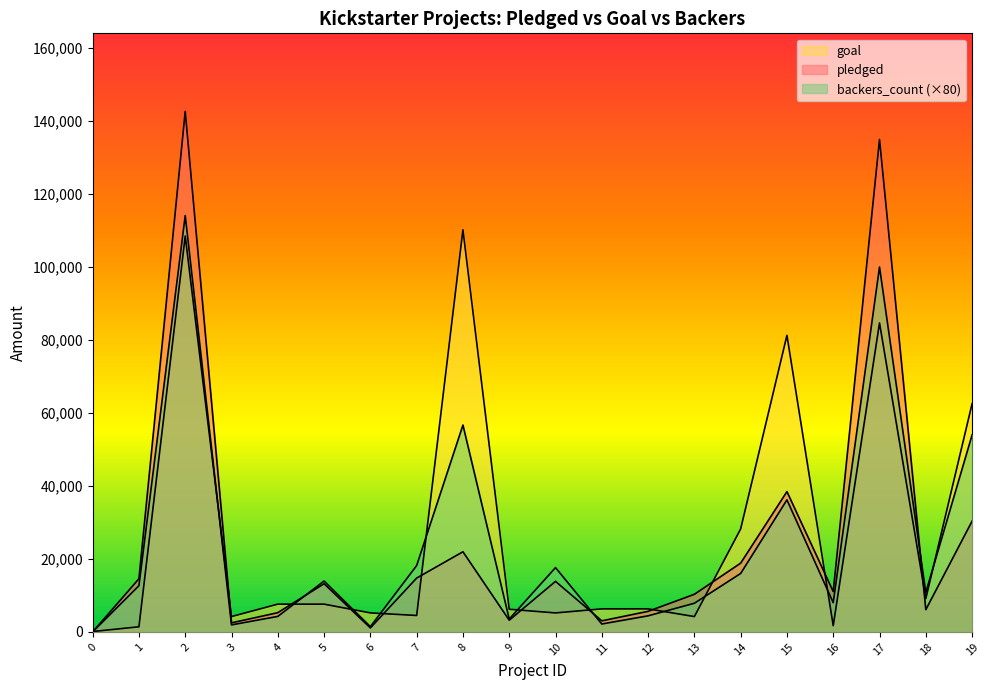

After their last crossing, which series has the higher values: pledged or goal?

goal